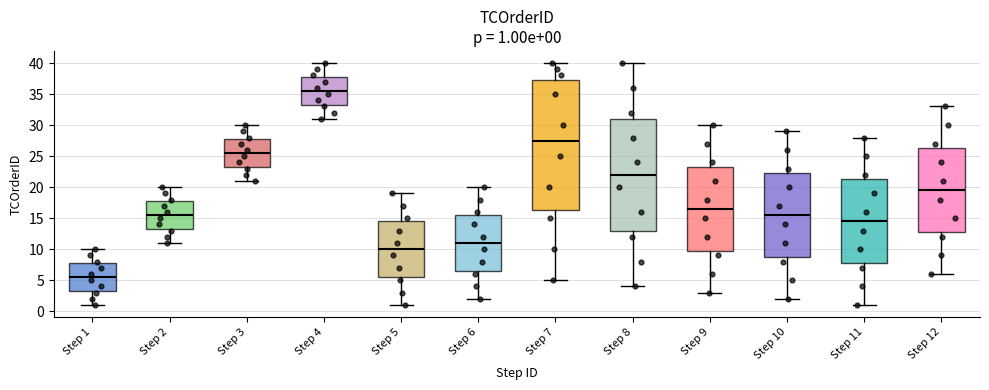

Which box has the highest median line?

Step 4